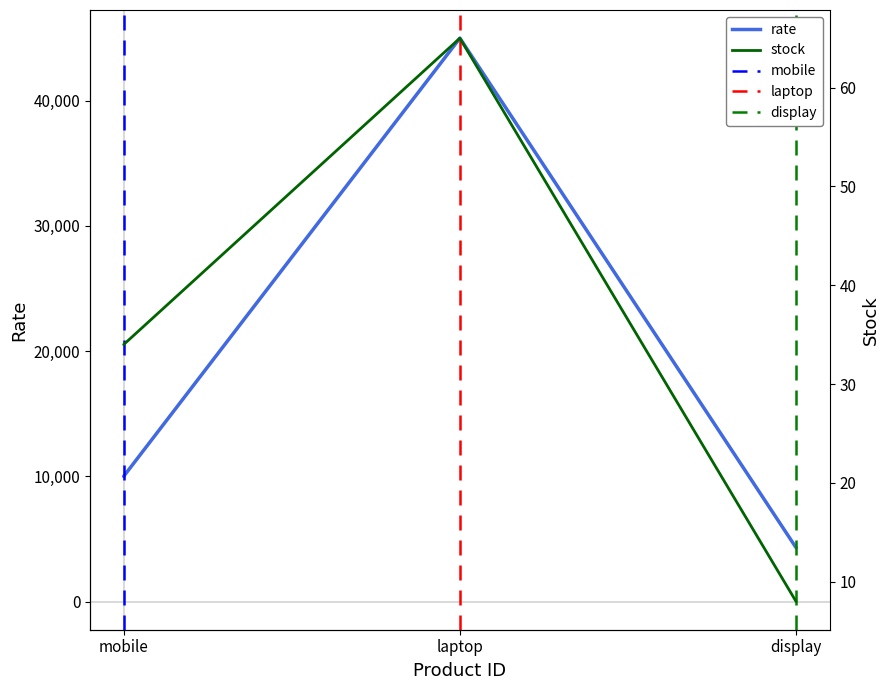

Which series has the widest spread of values?

rate